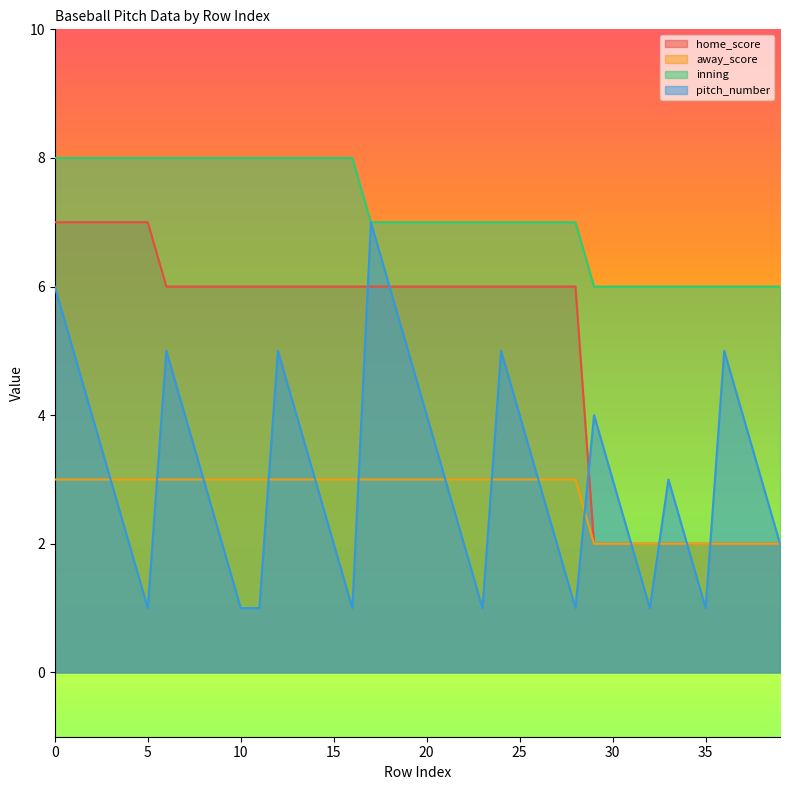

True or false: inning and pitch_number cross at least once.

False